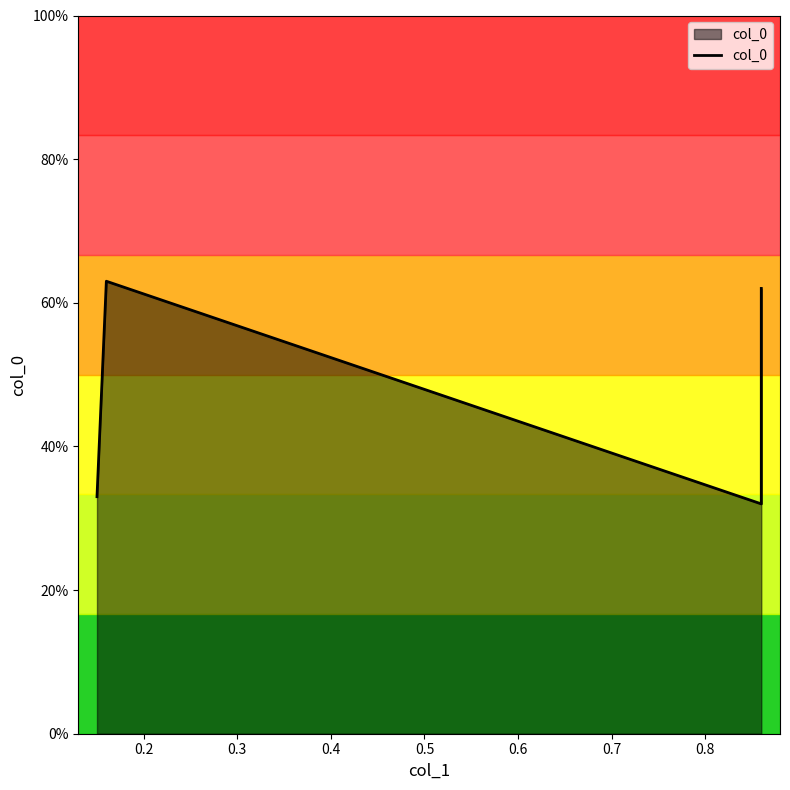

Reading left to right, transcribe all the data shown in this chart.

0.3	0.6	0.3	0.6